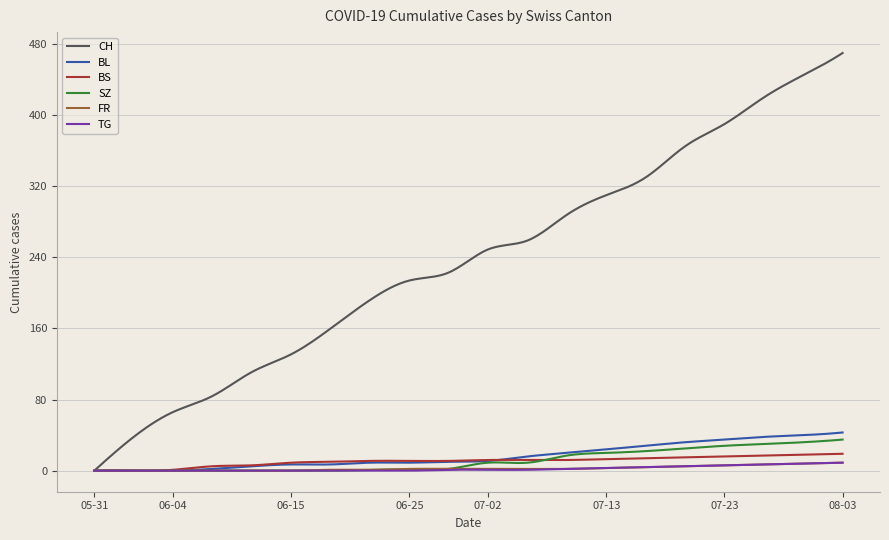

What is the maximum value for CH?

470.0